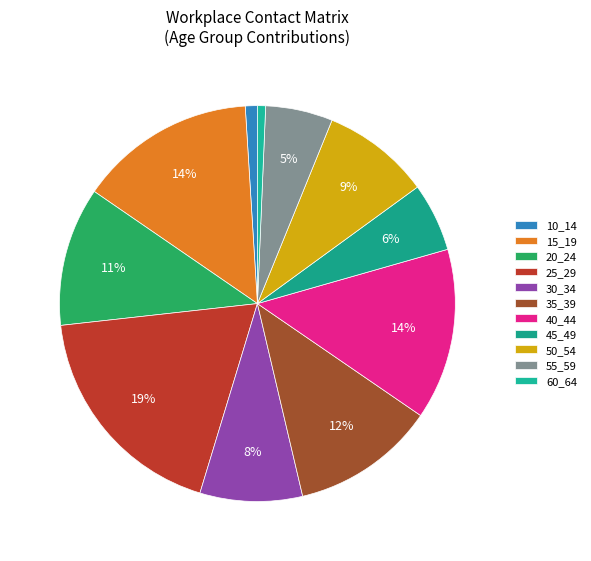

To the nearest percent, what is the average slice percentage?

9%